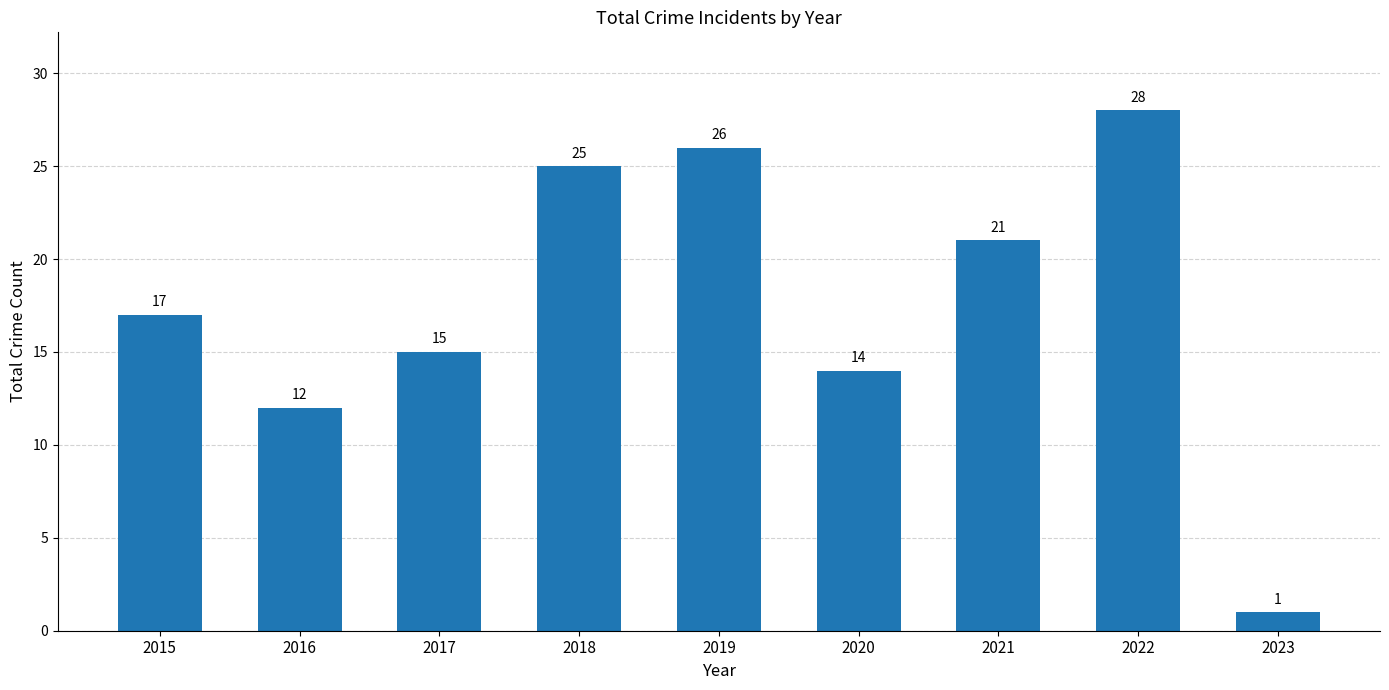

Approximately how many times larger is the value at 2015 compared to 2017?

1.1